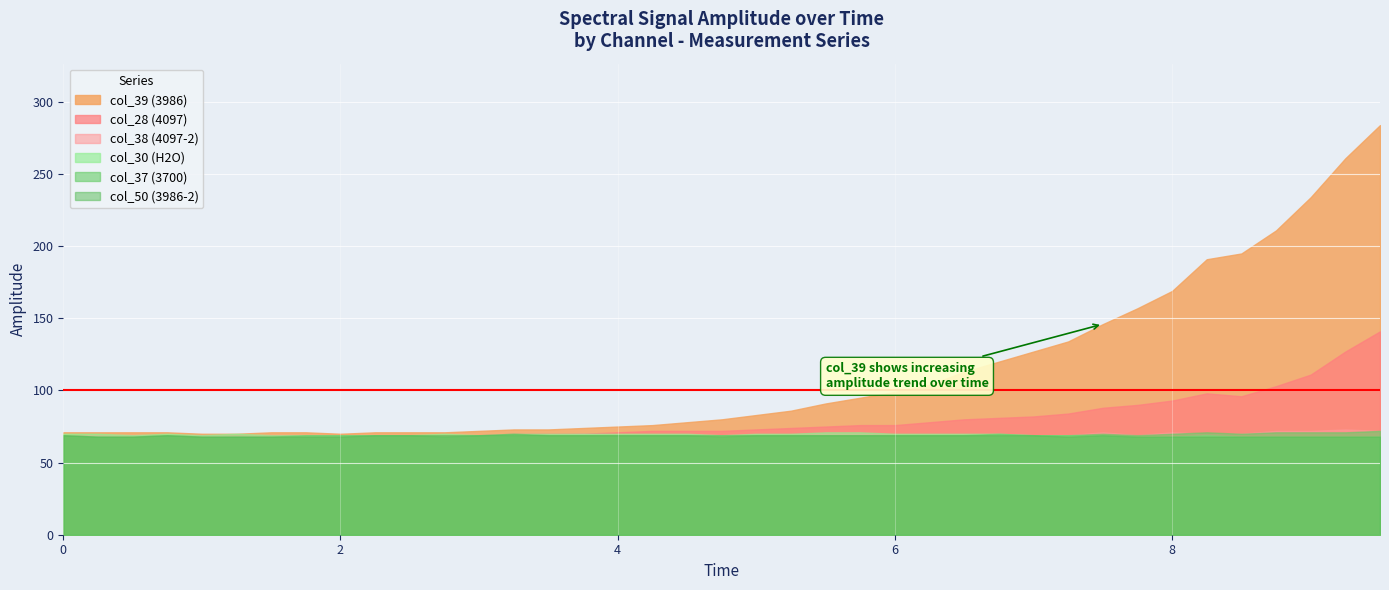

What position from the left is 7.0?

29